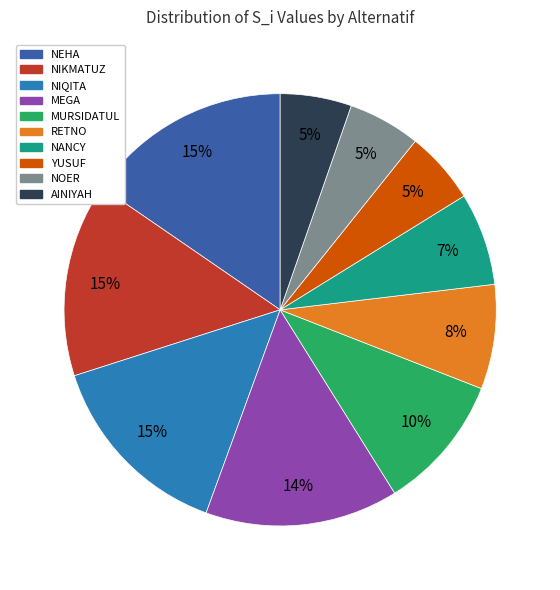

What percentage is the NIQITA slice, to the nearest percent?

15%